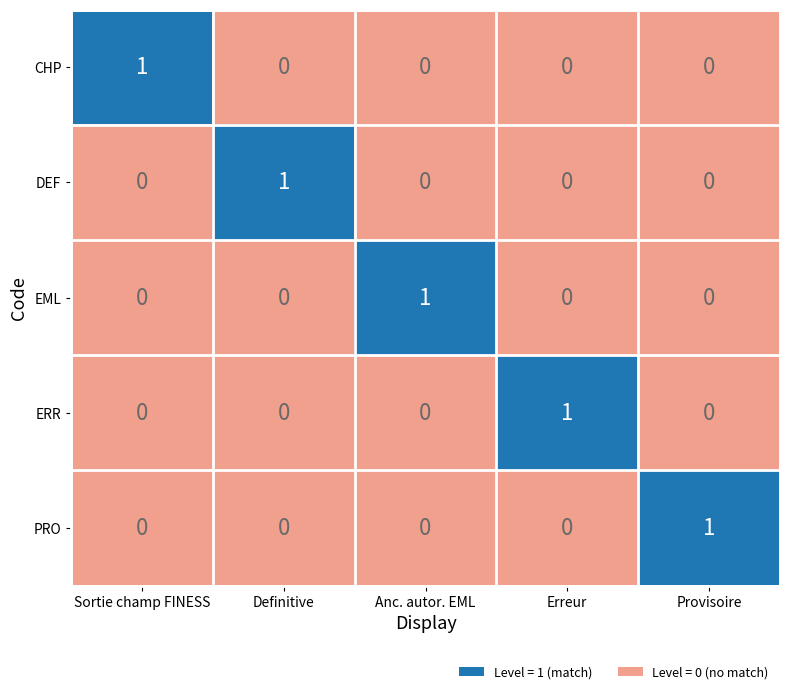

What is the total value across all series at Definitive?

1